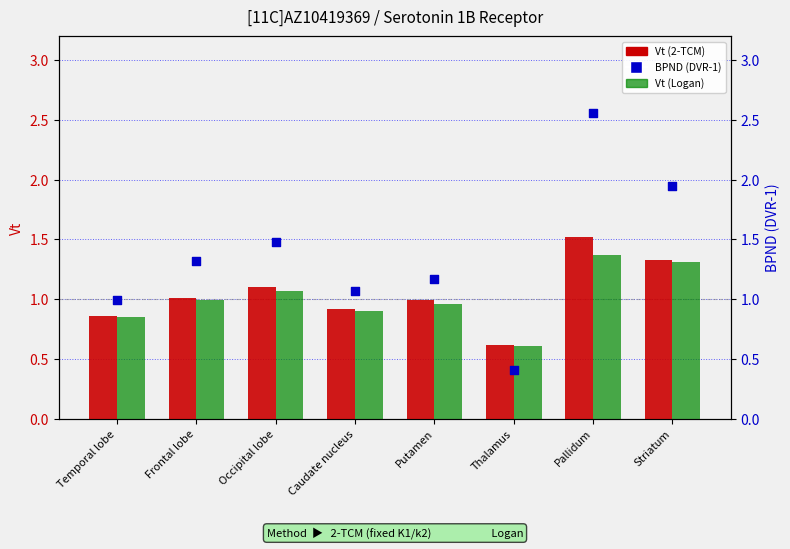

Which series reaches the minimum Y coordinate?

BPND (2-TCM)